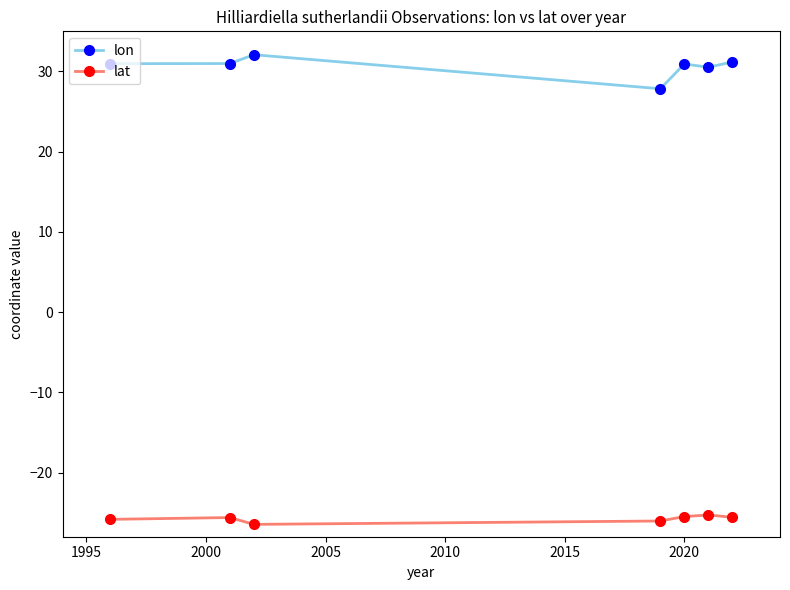

What is the sum of all lon values?

214.5